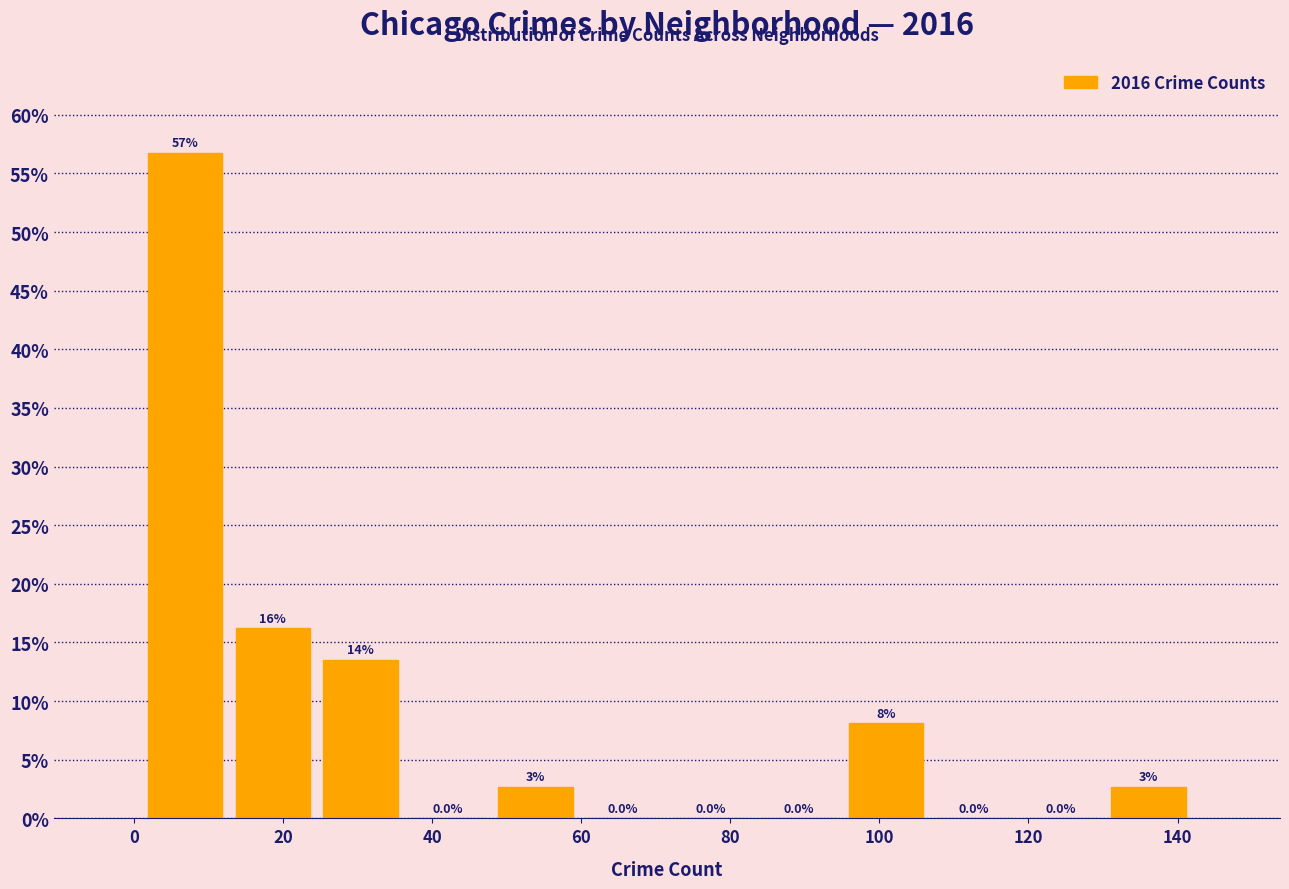

Which range on the x-axis has the tallest bar?

2 to 12